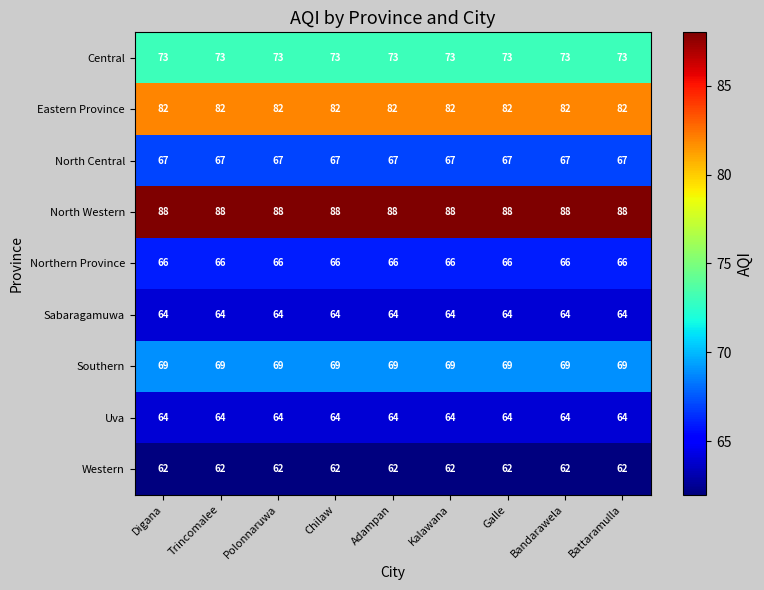

What is the spread (max minus min) of values at Trincomalee?

26